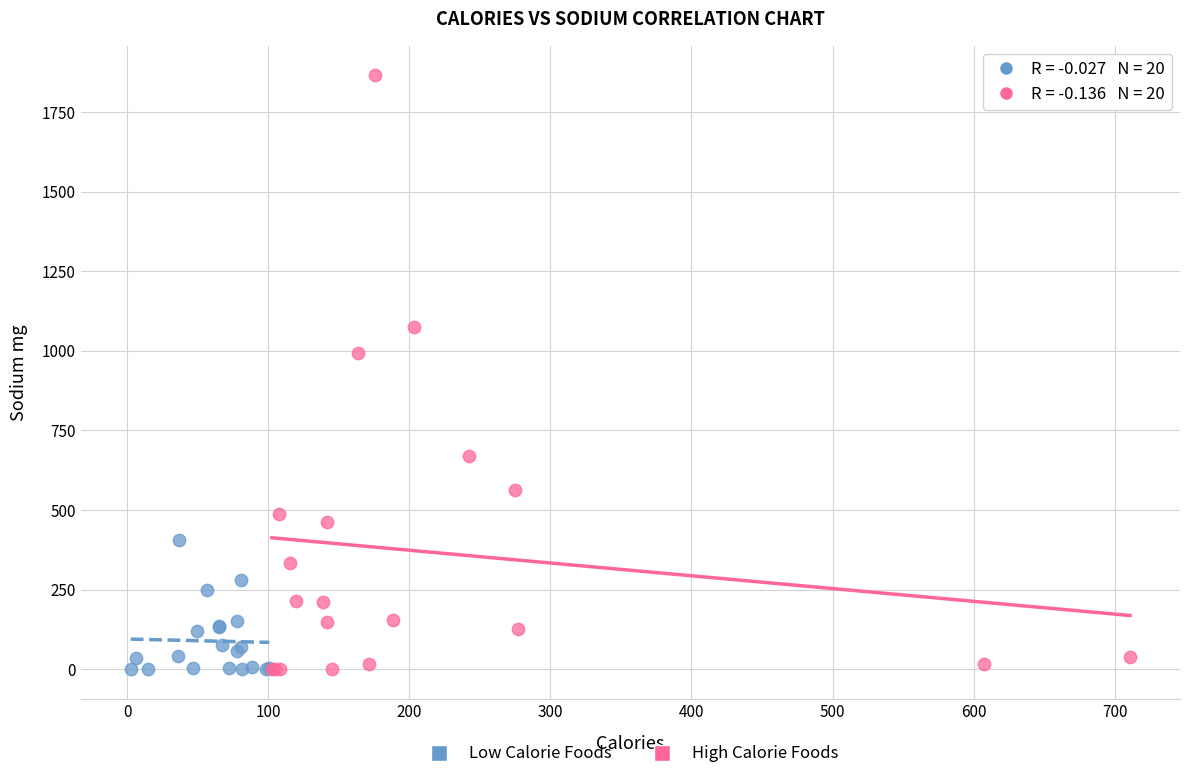

Which series reaches the maximum Y coordinate?

High Calorie Foods